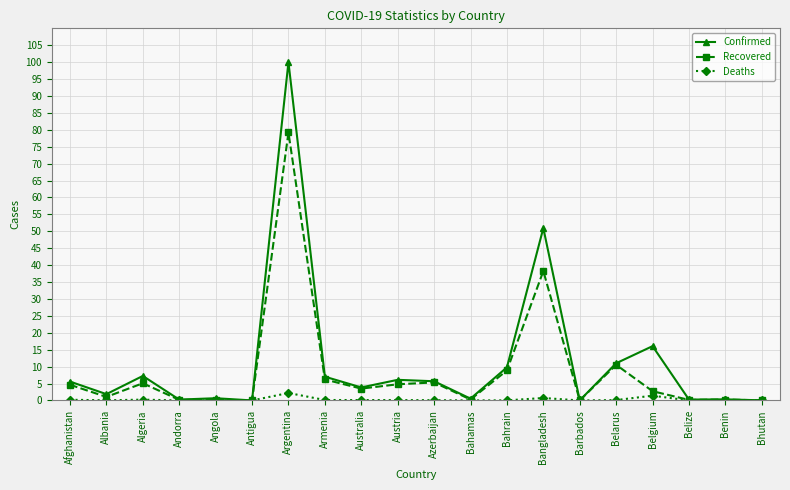

In Recovered, how many points are lower than both neighbors (excluding endpoints)?

7